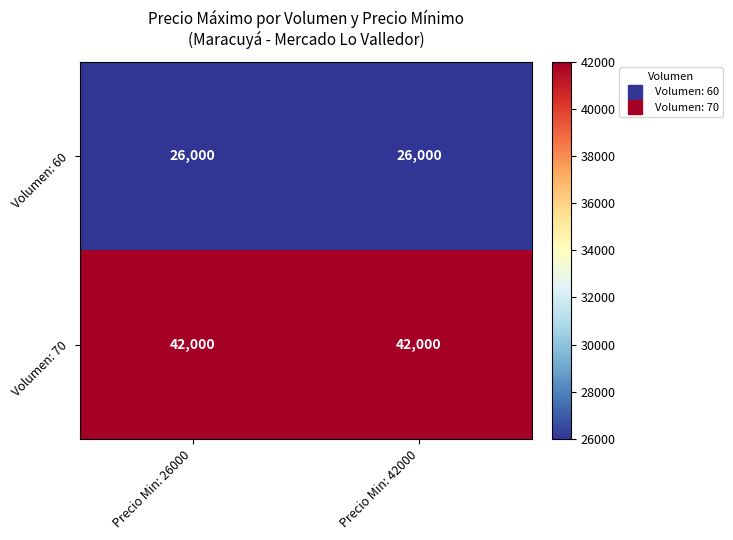

What is the spread (max minus min) of values at Precio Min: 26000?

16000